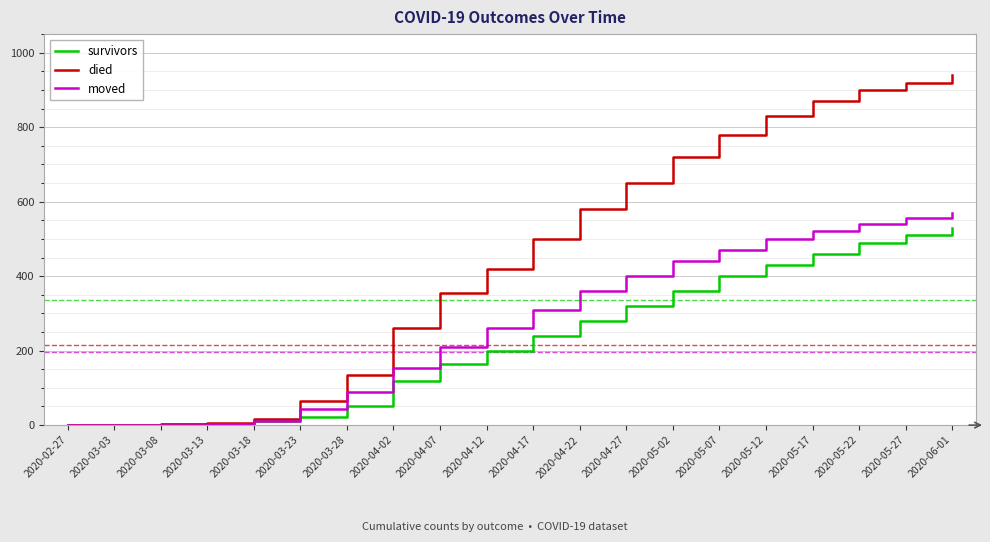

At how many categories does at least one series exceed 157?

13